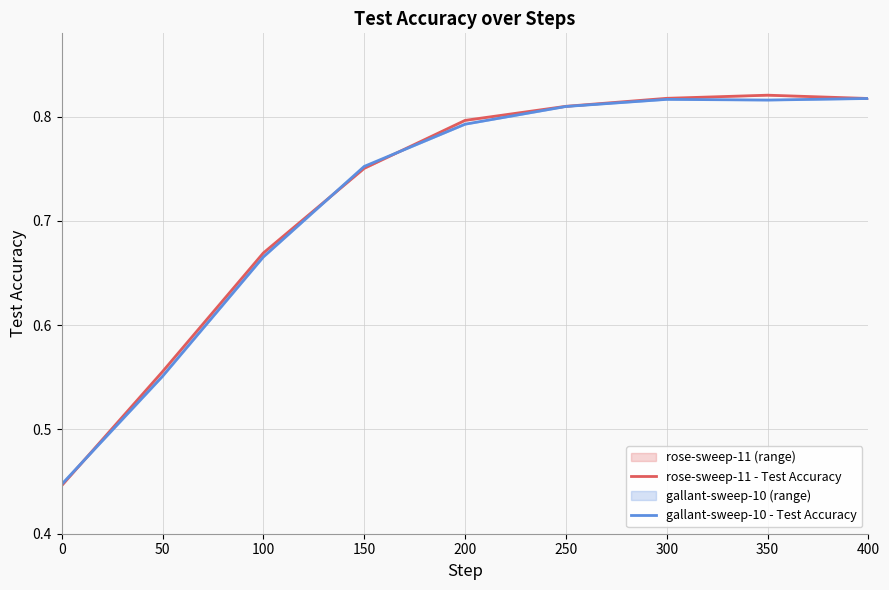

Rank the series by their maximum value, from lowest to highest.

gallant-sweep-10 - Test Accuracy, rose-sweep-11 - Test Accuracy